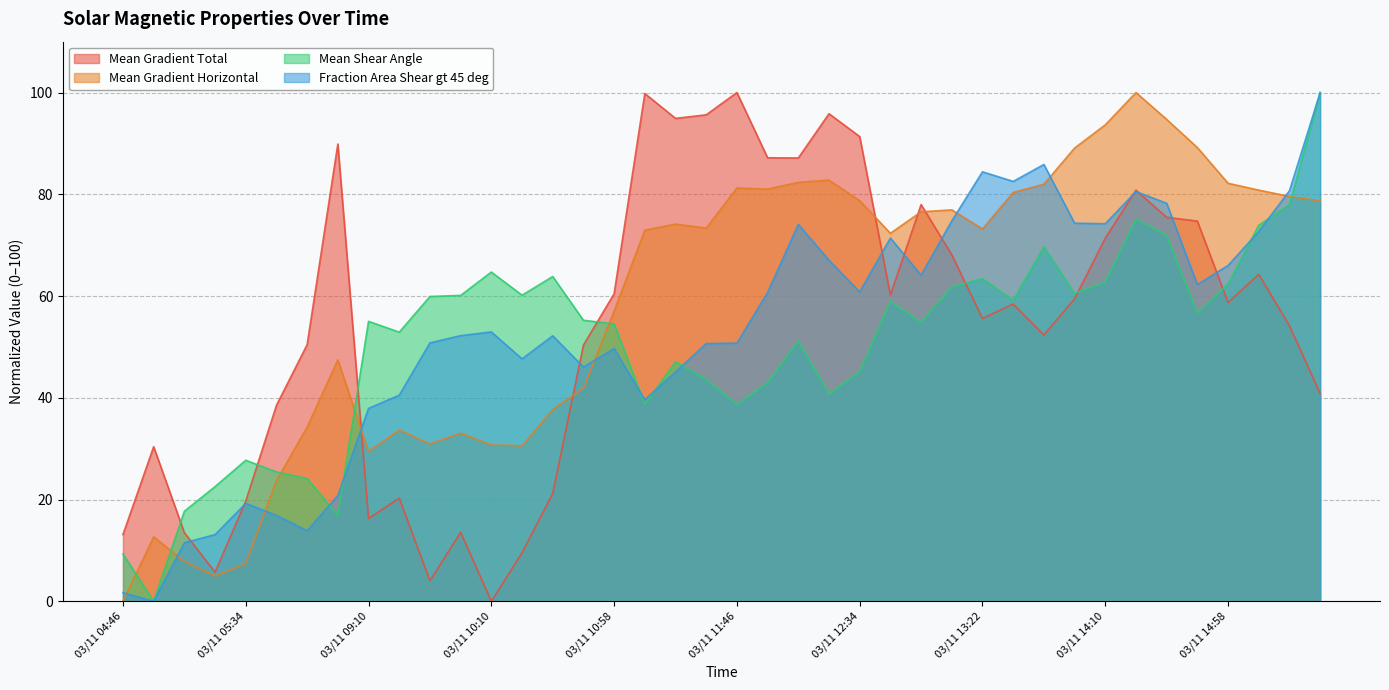

What is the difference between the maximum and second lowest values in the Mean Shear Angle series?

90.7